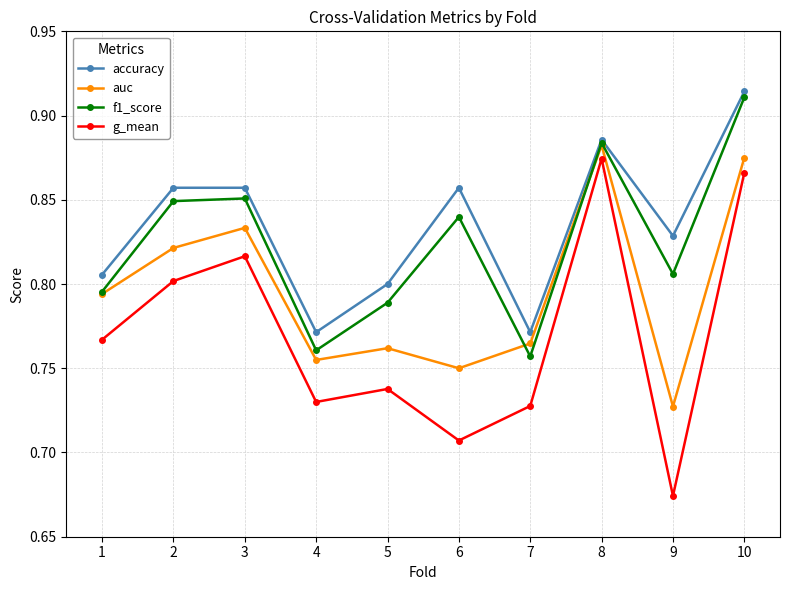

True or false: g_mean has a value of 0.3 at 9.

False